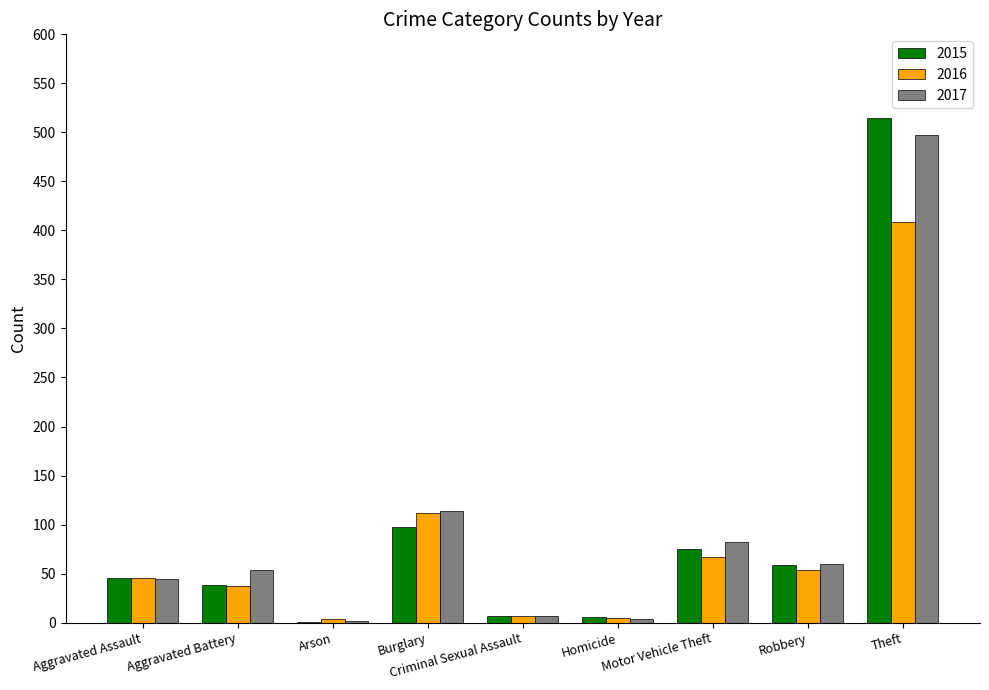

Reading right to left, list all the values displayed in this chart.

2015: Theft=515	Robbery=59	Motor Vehicle Theft=75	Homicide=6	Criminal Sexual Assault=7	Burglary=98	Arson=1	Aggravated Battery=38	Aggravated Assault=46
2016: Theft=409	Robbery=54	Motor Vehicle Theft=67	Homicide=5	Criminal Sexual Assault=7	Burglary=112	Arson=4	Aggravated Battery=37	Aggravated Assault=46
2017: Theft=497	Robbery=60	Motor Vehicle Theft=82	Homicide=4	Criminal Sexual Assault=7	Burglary=114	Arson=2	Aggravated Battery=54	Aggravated Assault=44